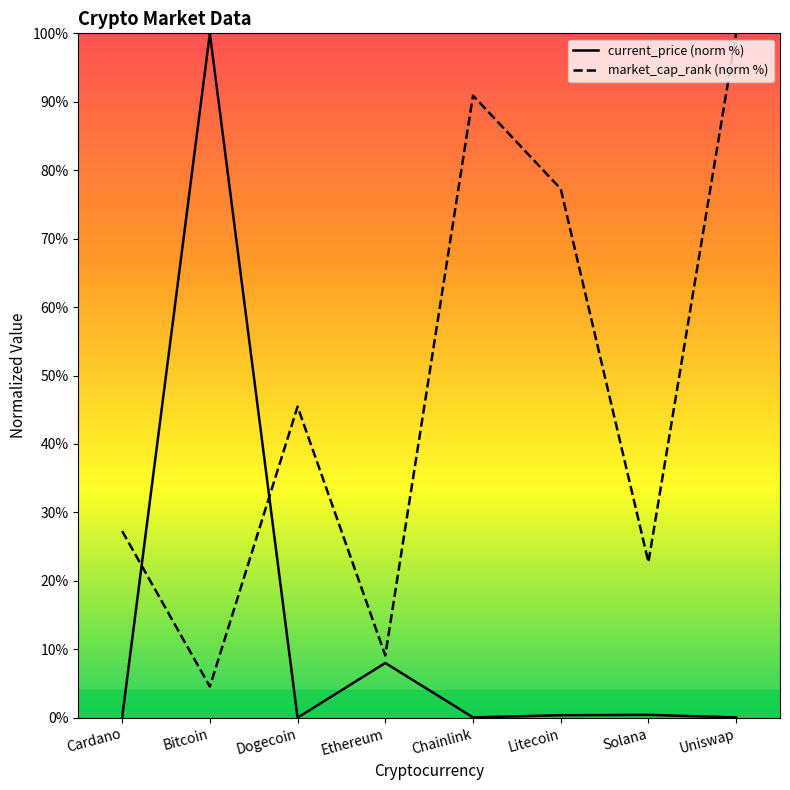

Which category has the highest value in the current_price (norm %) series?

Bitcoin